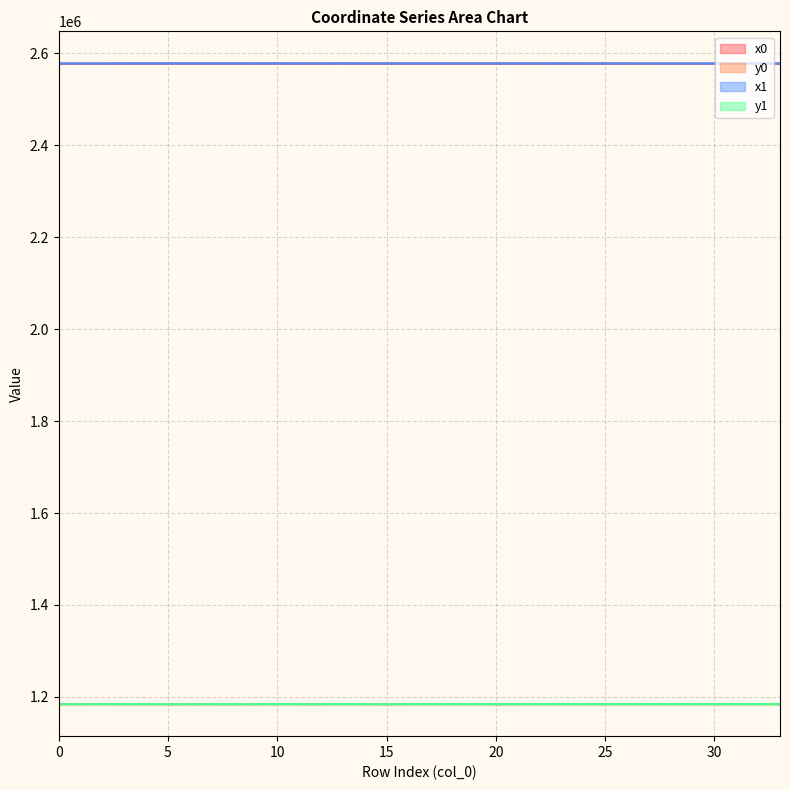

Which series has the largest total across all categories?

x0